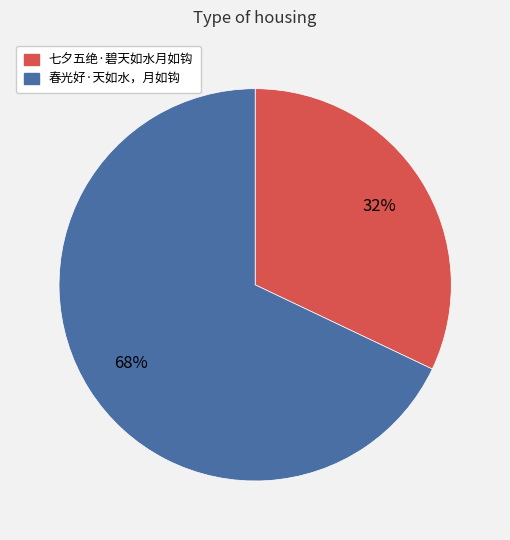

What is the largest slice in the pie chart?

春光好·天如水，月如钩